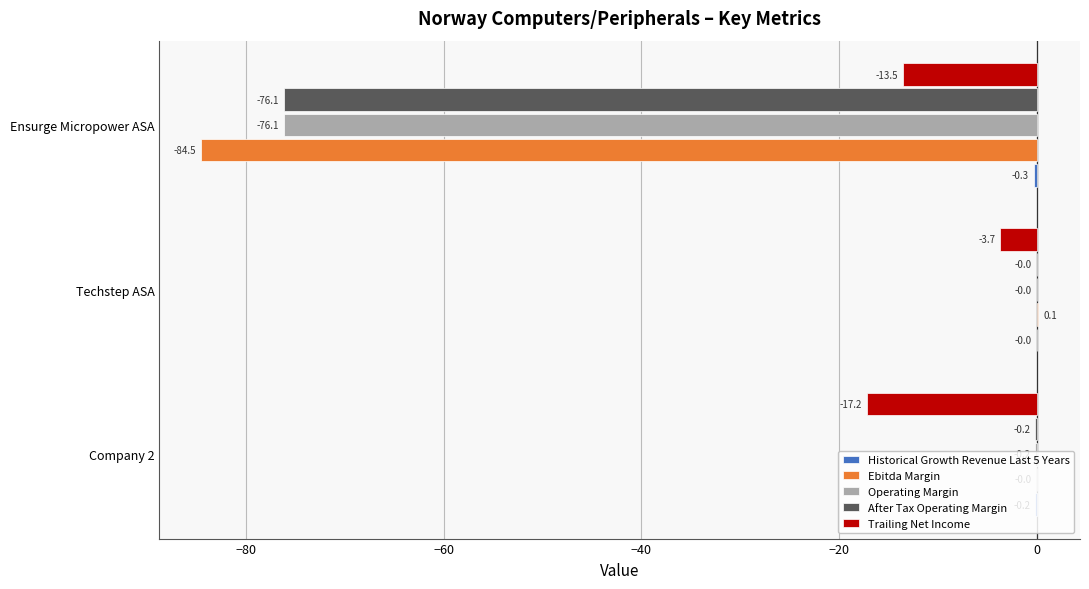

At which category is the sum across all series the highest?

Techstep ASA